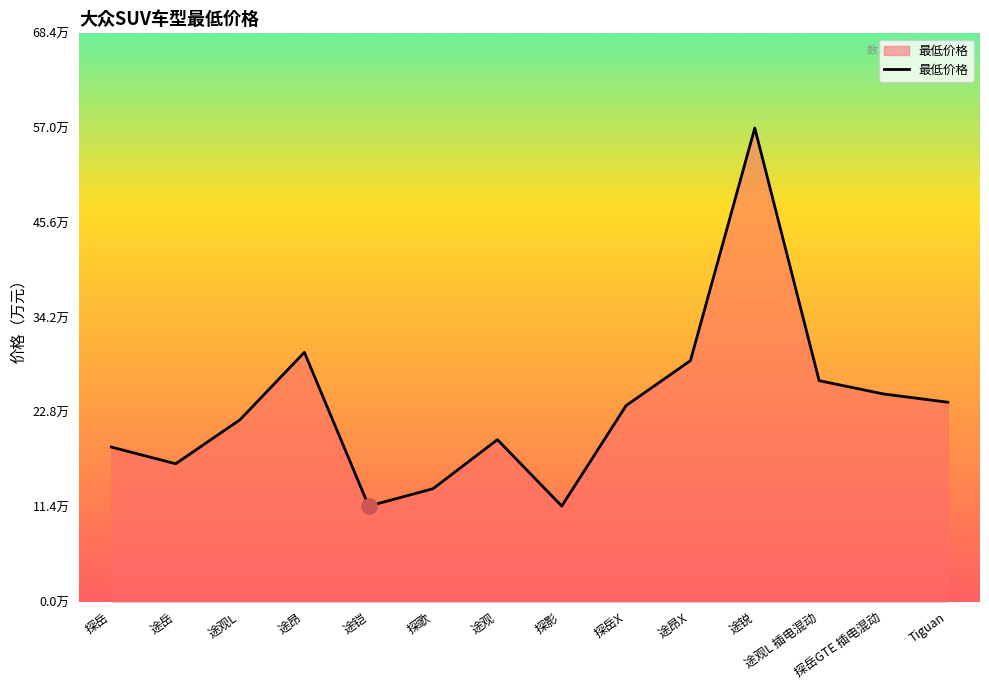

Approximately how many times larger is the value at 途昂X compared to 途昂?

1.0